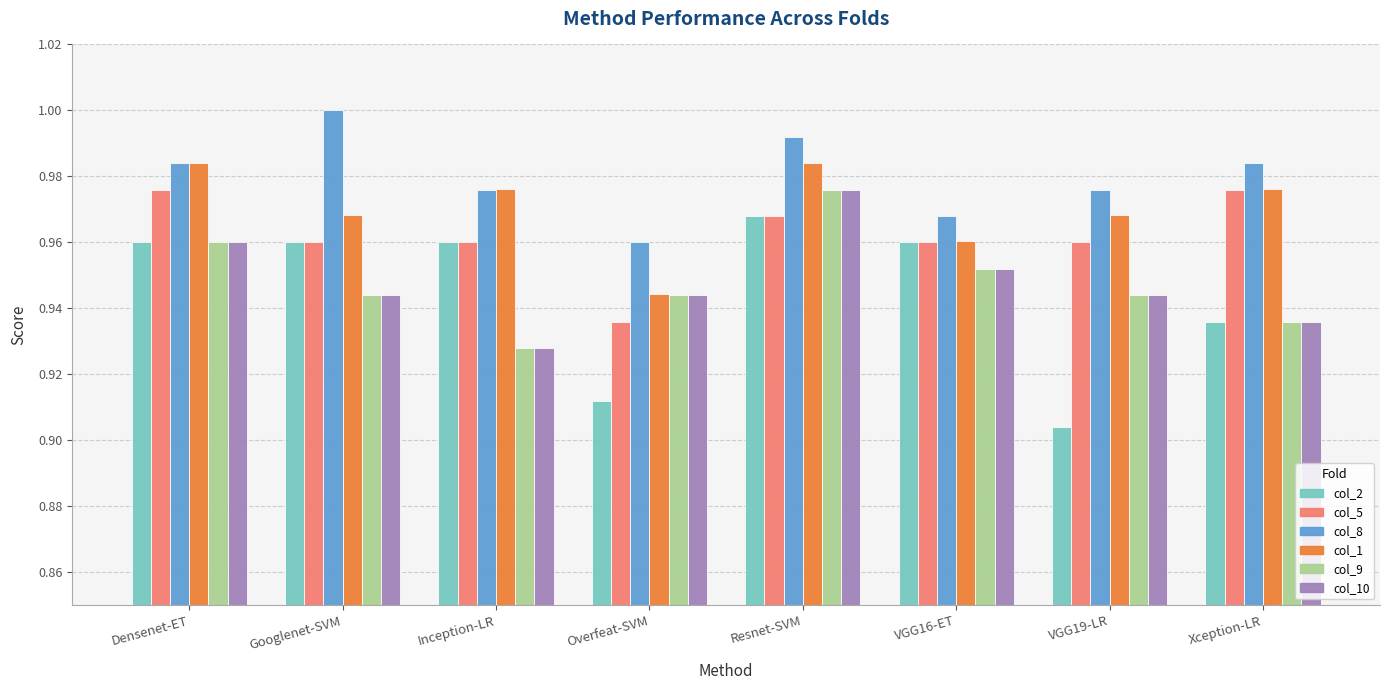

Which series has the widest spread of values?

col_2